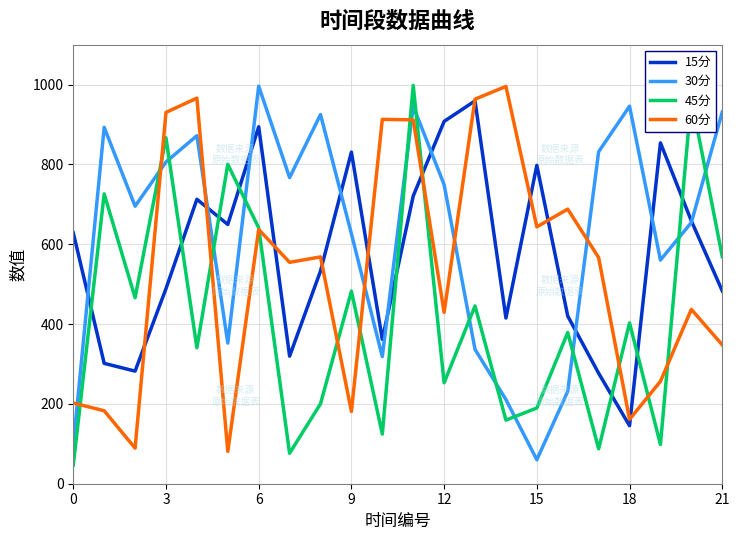

What is the minimum value for 15分?

145.4